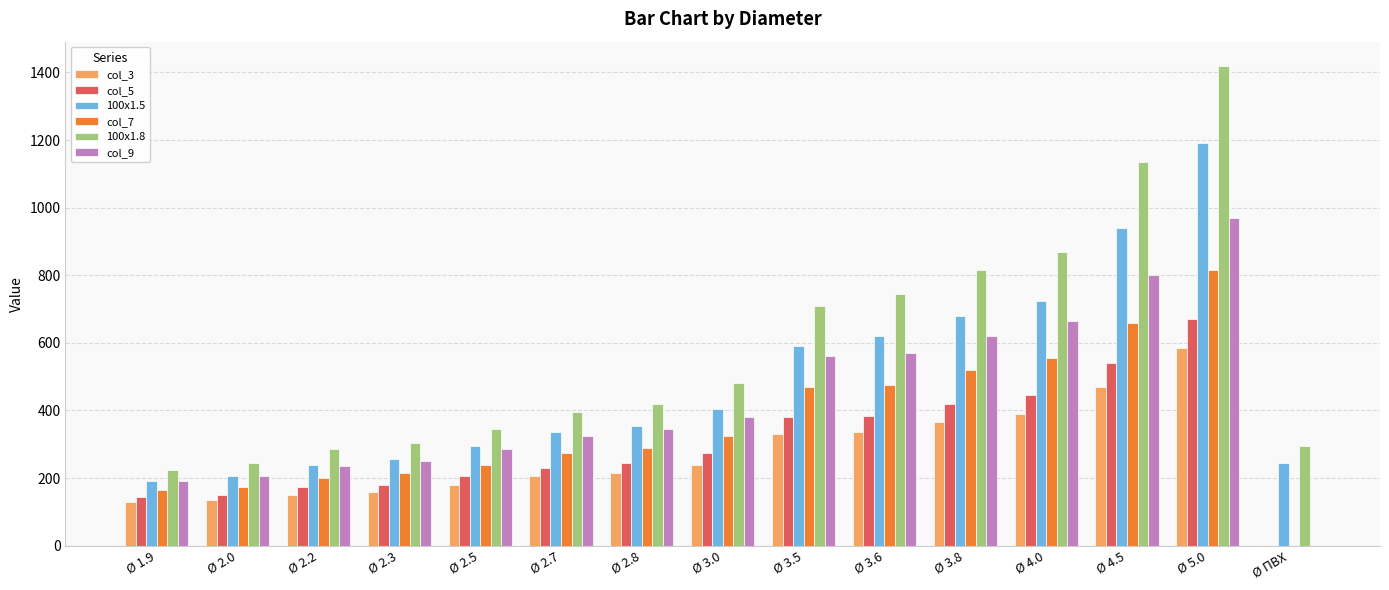

What is the maximum value for 100x1.8?

1420